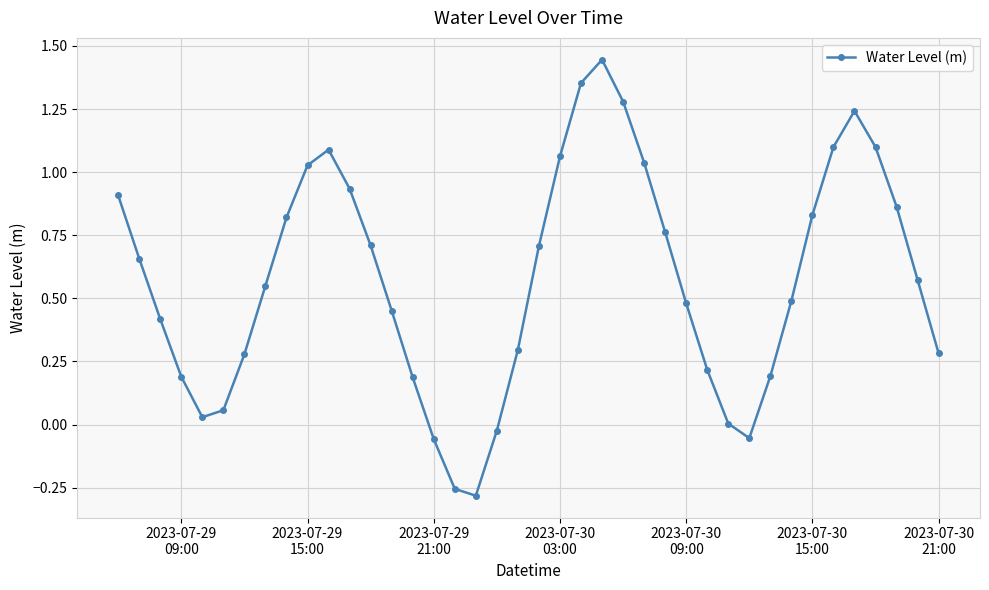

What is the sum of all values?

22.9